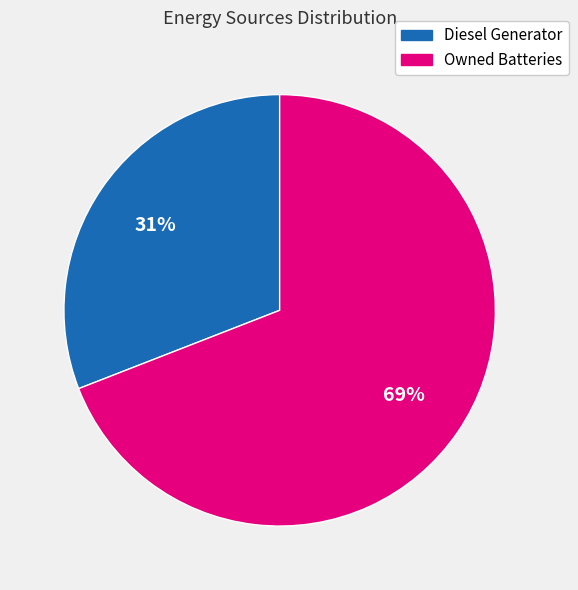

Is there a majority slice in this chart?

Yes